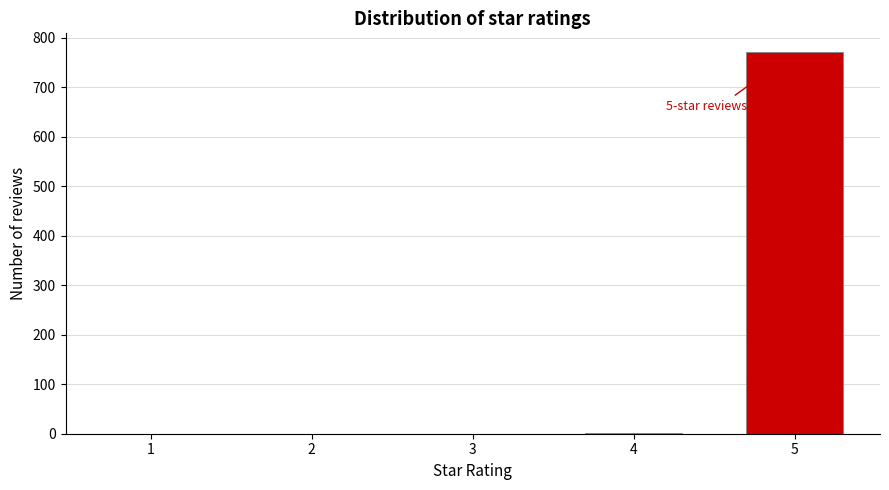

Is it true that the value at 3 is -343?

False